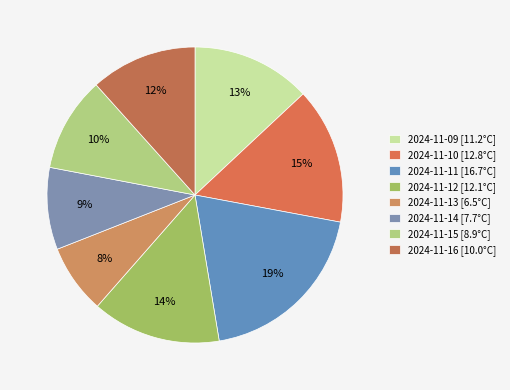

Is it true that 2024-11-10 is 3% of the pie?

False